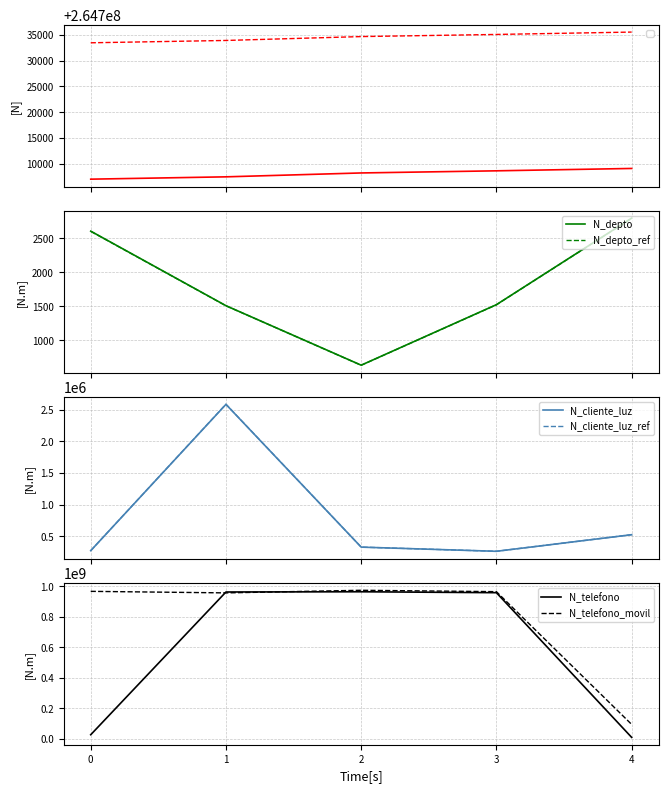

What is the greatest value displayed?

974523233.0